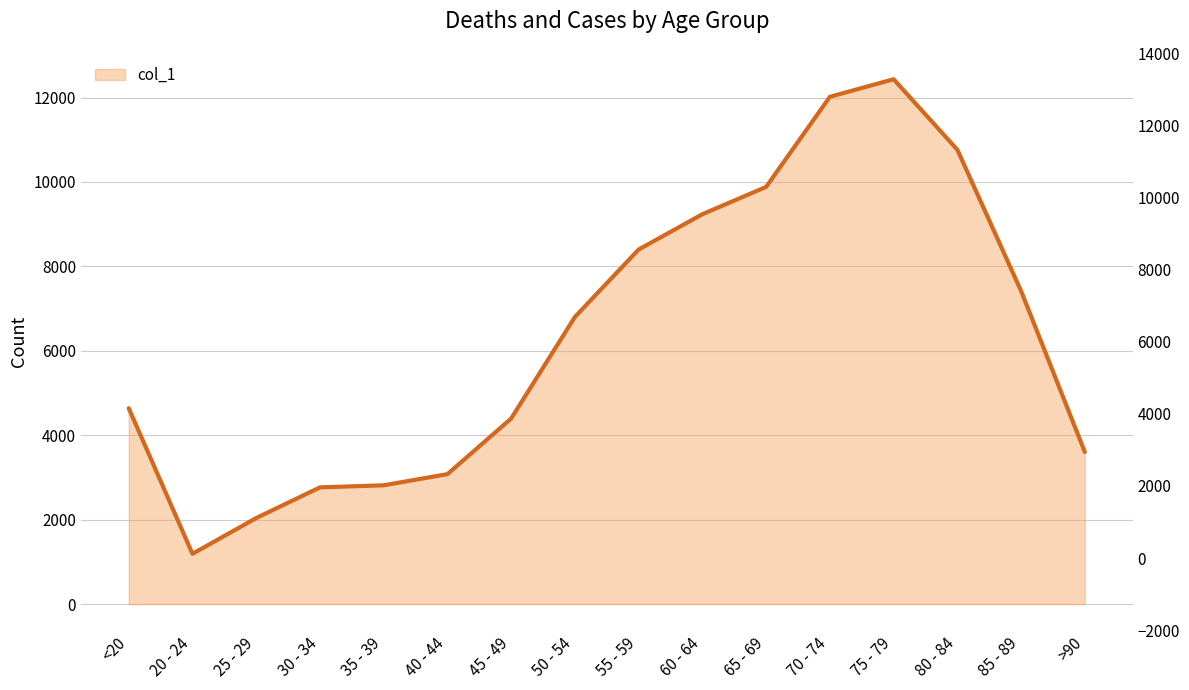

What is the change in value from 40 - 44 to 50 - 54?

+3725